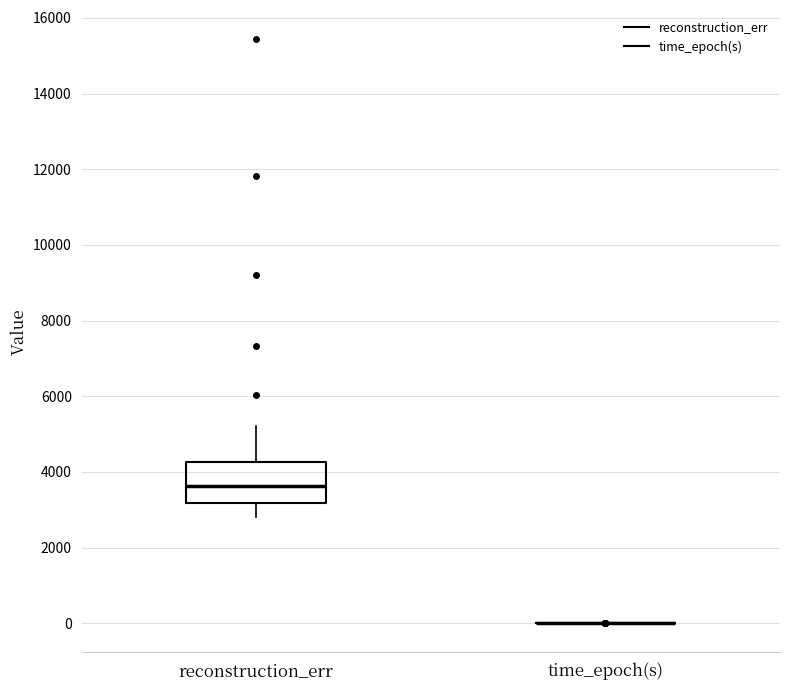

Comparing the boxes themselves (not the whiskers), which one is the tallest?

reconstruction_err